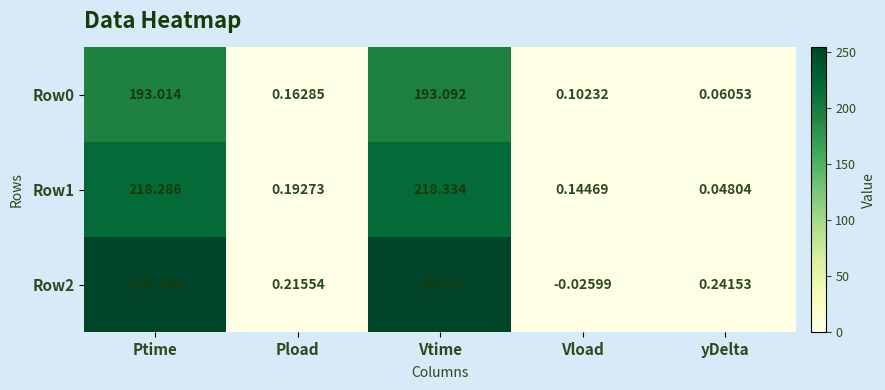

Is the value of Row2 at Pload greater than the value of Row1 at Pload?

Yes